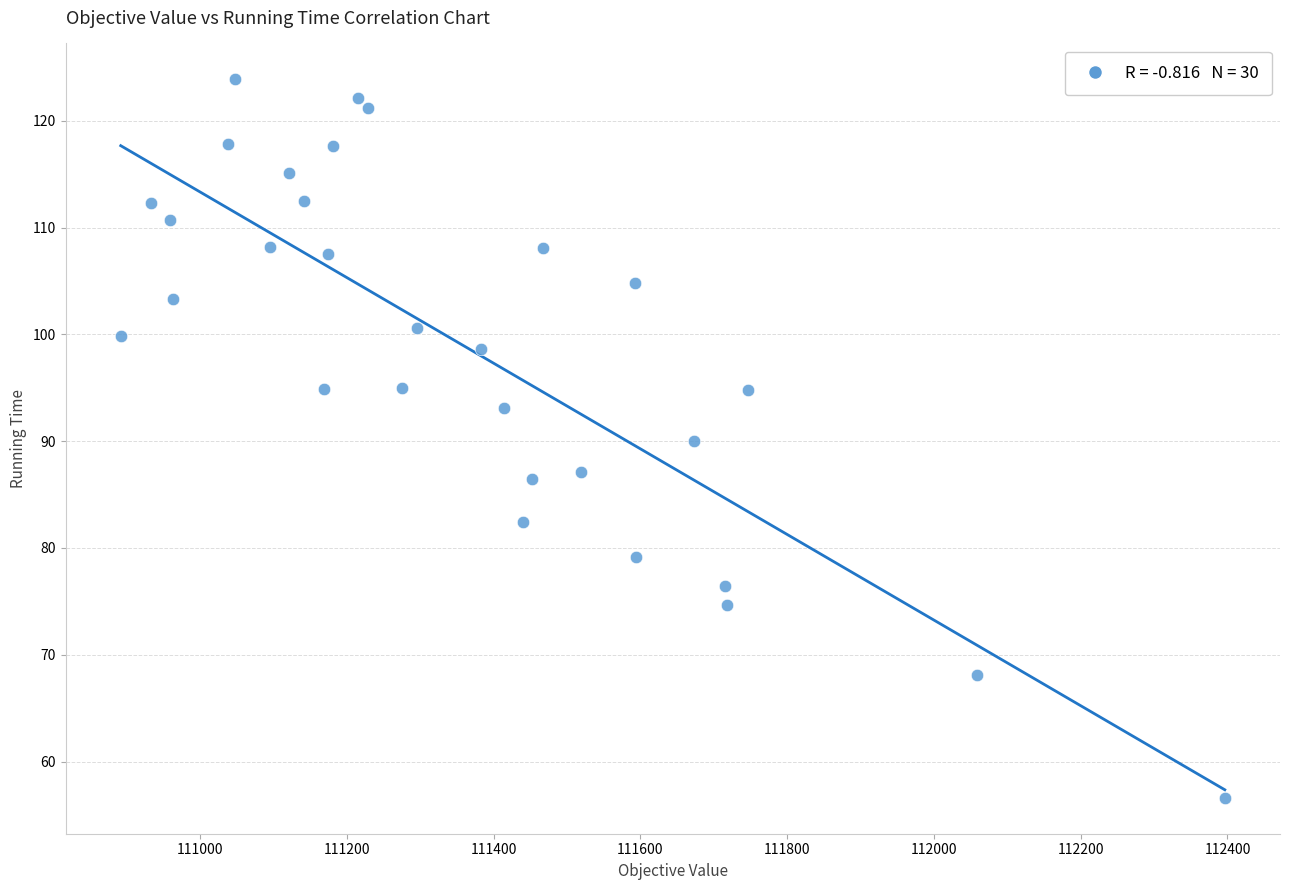

What is the range of X values (max minus min)?

1504.4